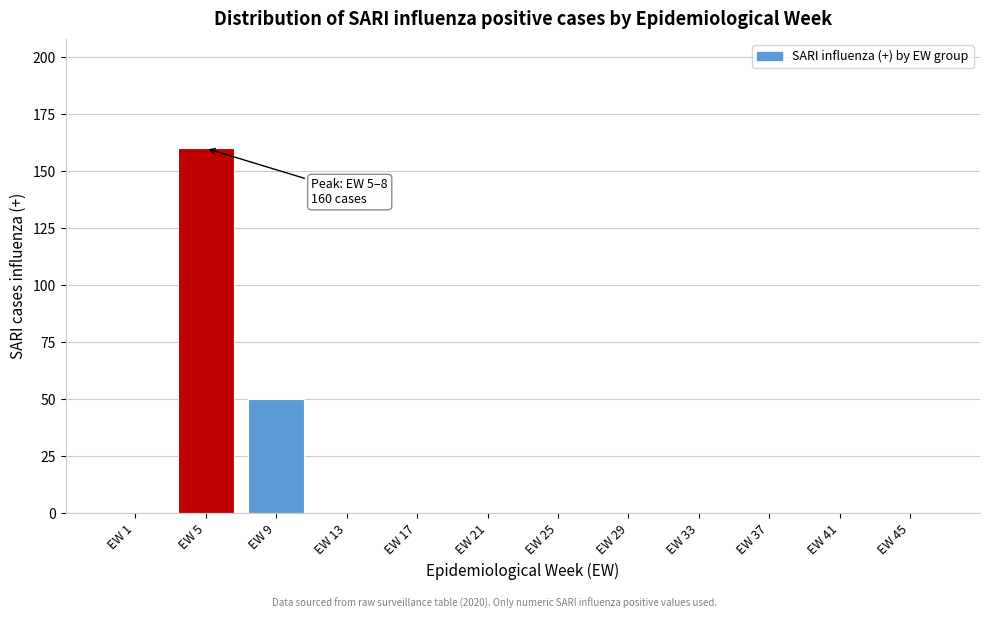

At which label is the value closest to 80?

EW 9